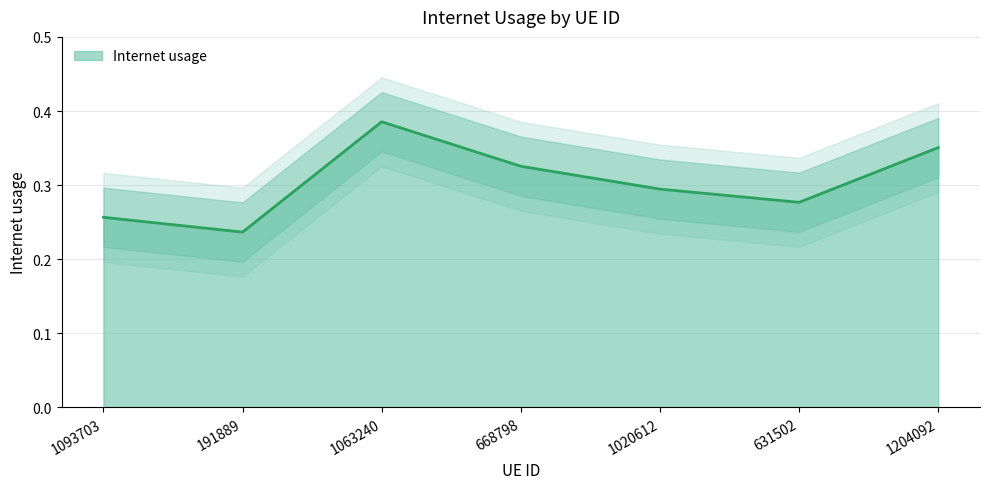

Count the number of data series in this chart.

1